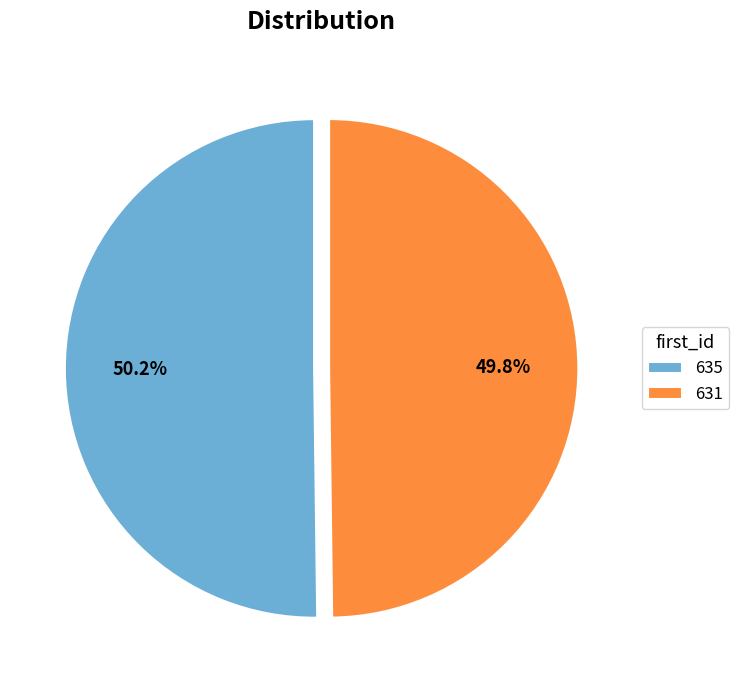

Is it true that 635 is 50% of the pie?

True